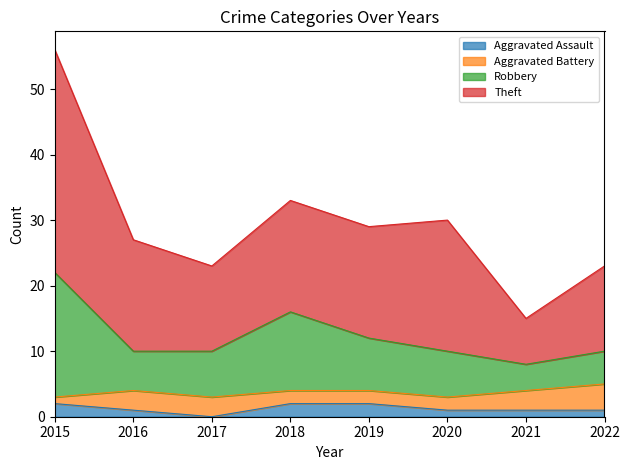

At which category does Robbery reach its first local peak?

2018